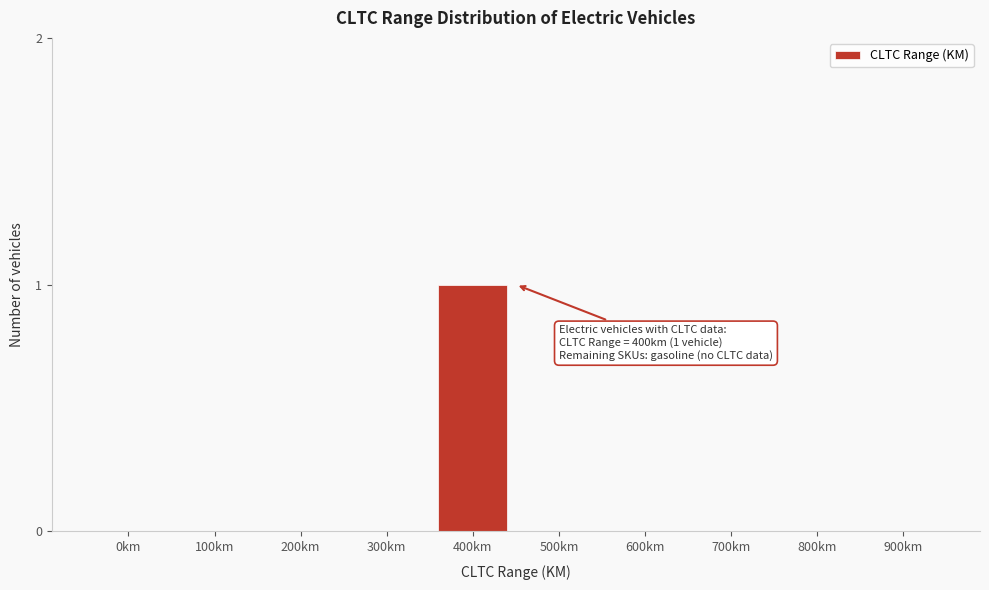

Reading left to right, extract all data points from this chart.

0km=0	100km=0	200km=0	300km=0	400km=1	500km=0	600km=0	700km=0	800km=0	900km=0